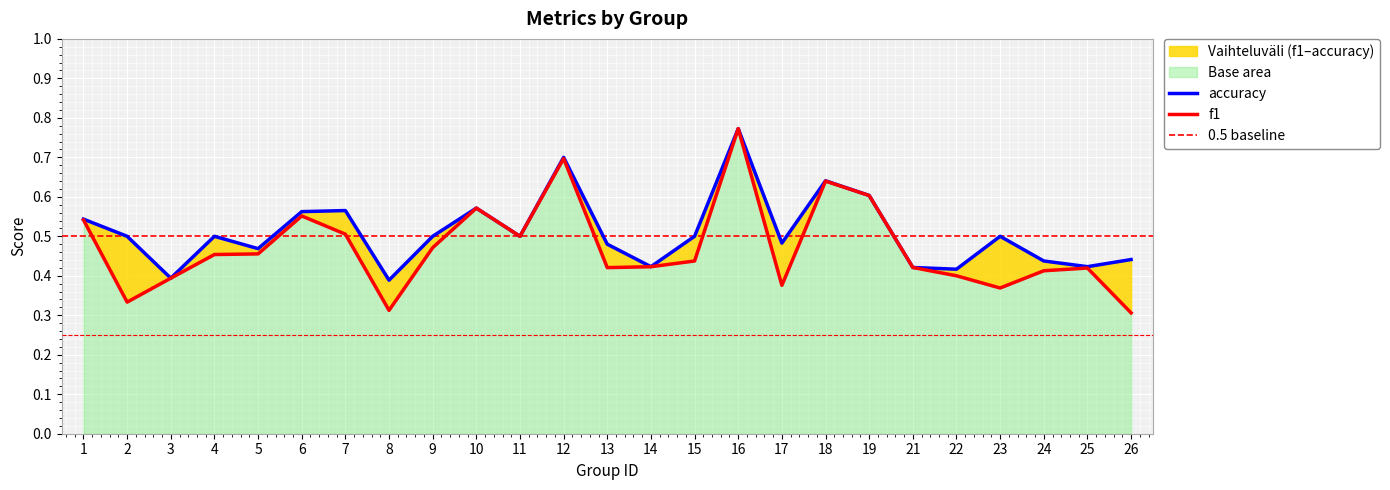

True or false: accuracy and f1 cross at least once.

False